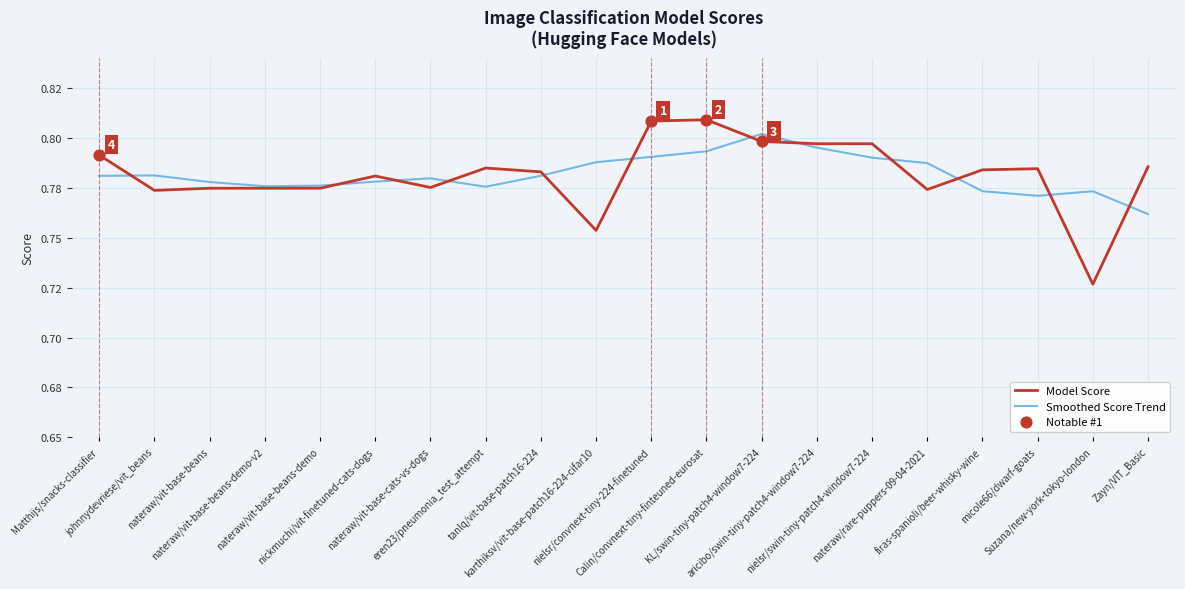

At how many categories does at least one series exceed 0?

20